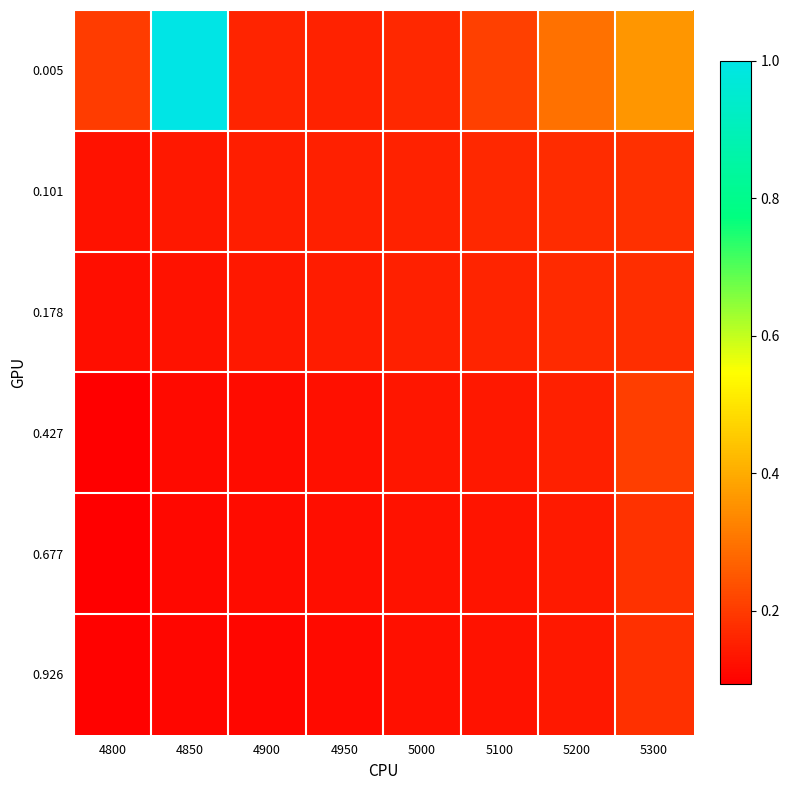

What is the total value across all series at 5100?

0.9